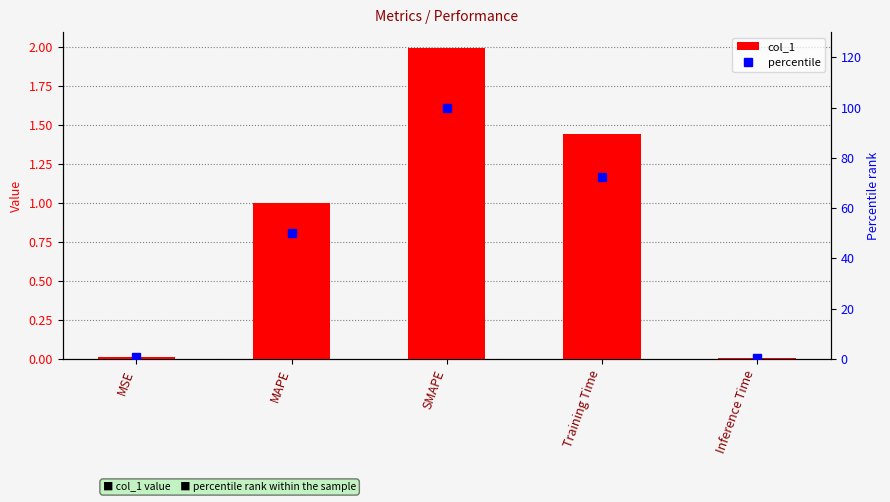

Which has a higher value, SMAPE or MAPE?

SMAPE